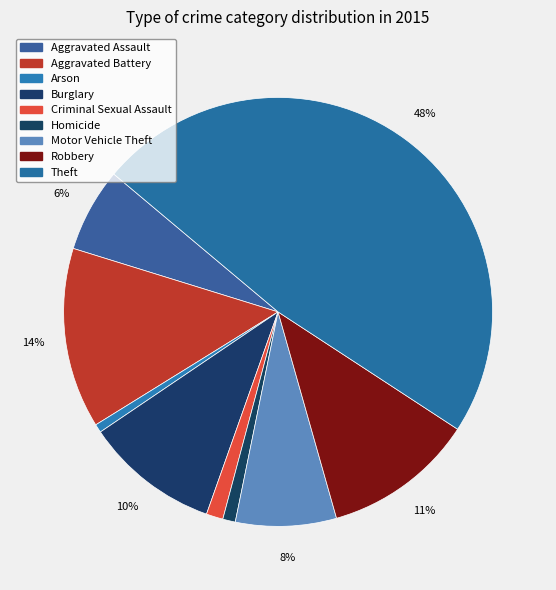

What is the largest slice in the pie chart?

Theft